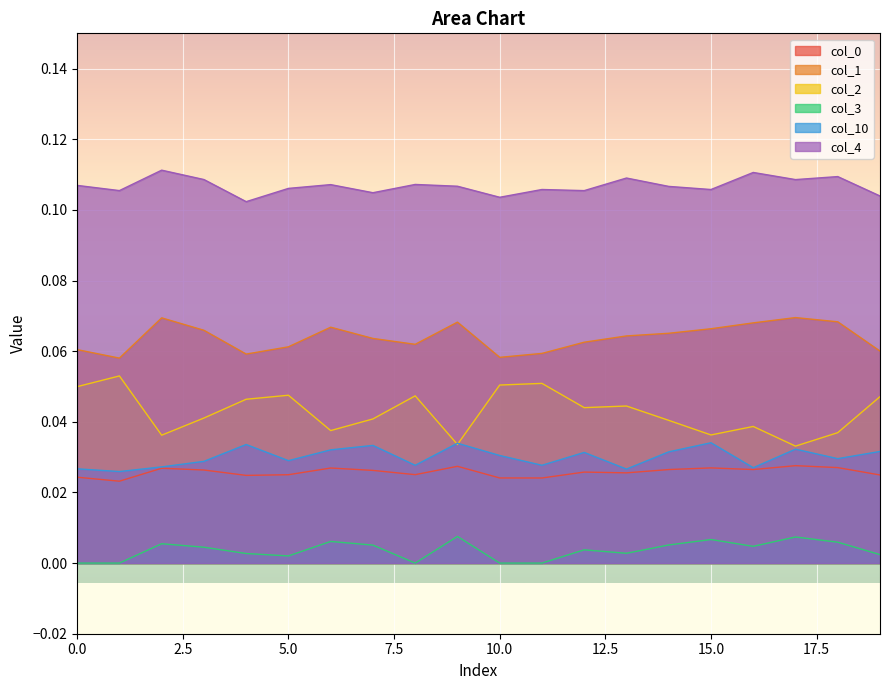

Which series has the largest range (max minus min)?

col_2